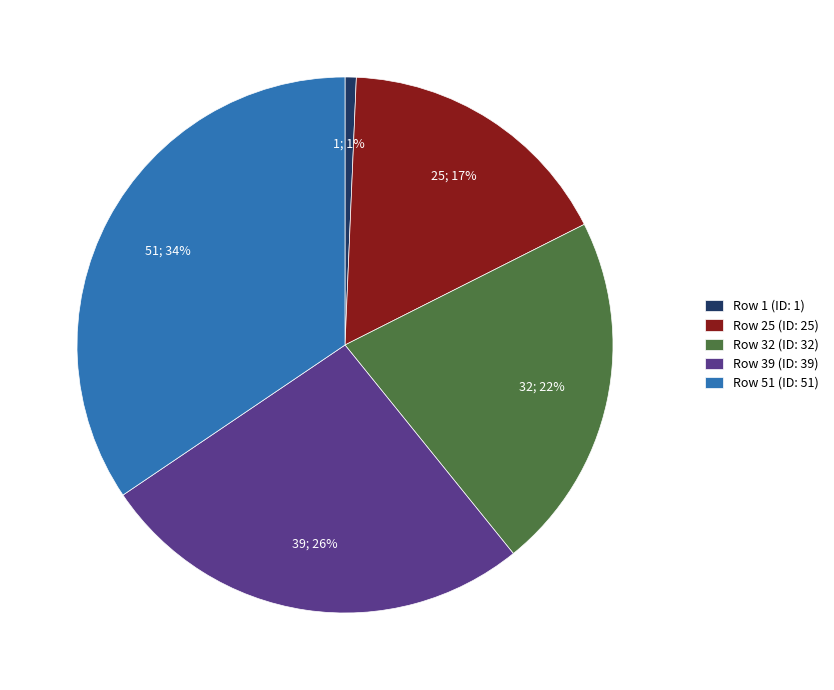

To the nearest percent, what is the difference between the Row 1 and Row 32 slice percentages?

21%